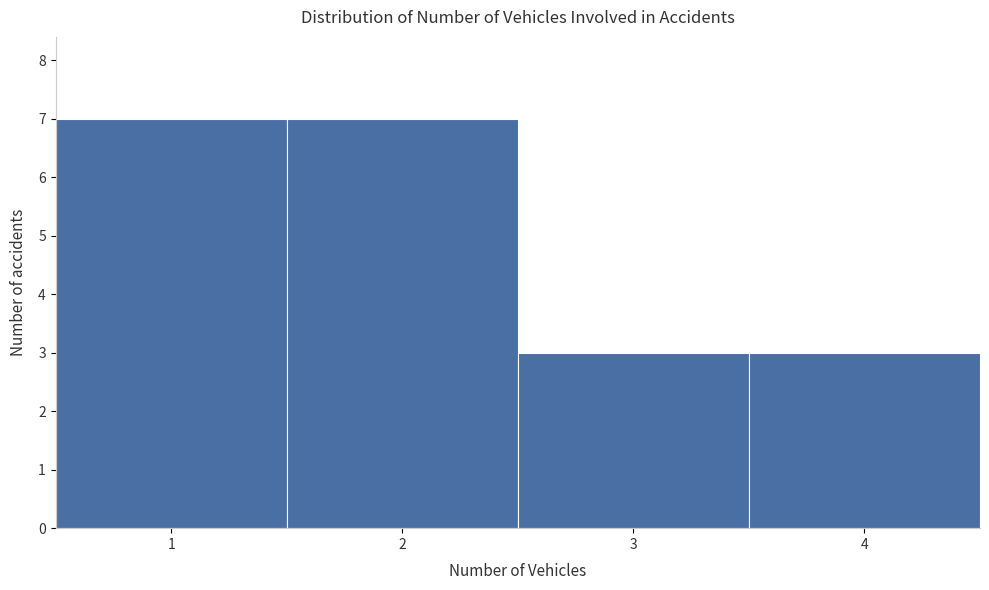

Reading left to right, list every bar in this chart as the range it spans on the x-axis followed by its height. The values are not printed on the chart, so give them approximately, as read against the axis.

0.5 to 1.5: 7
1.5 to 2.5: 7
2.5 to 3.5: 3
3.5 to 4.5: 3